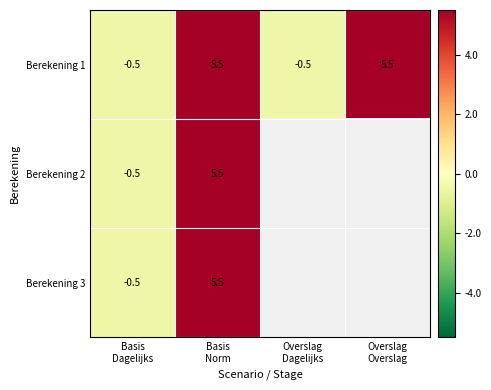

What is the minimum value for Berekening 1?

-0.5